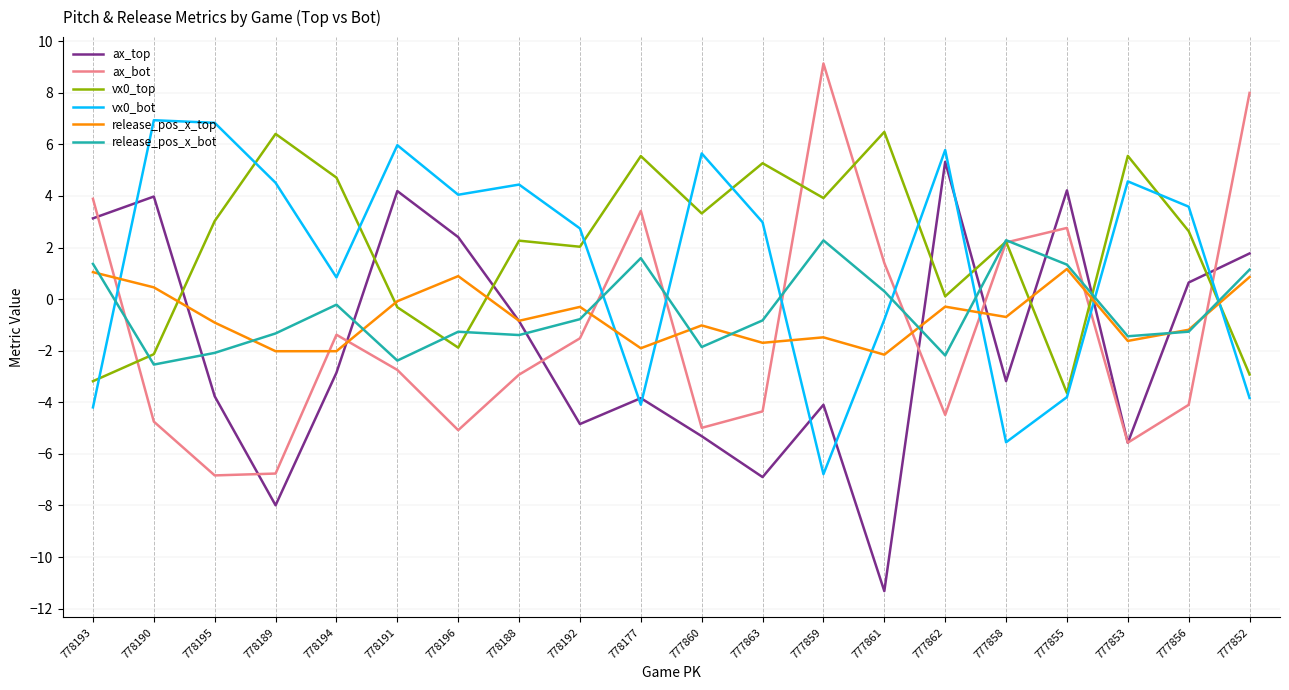

What is the minimum value for ax_top?

-11.3